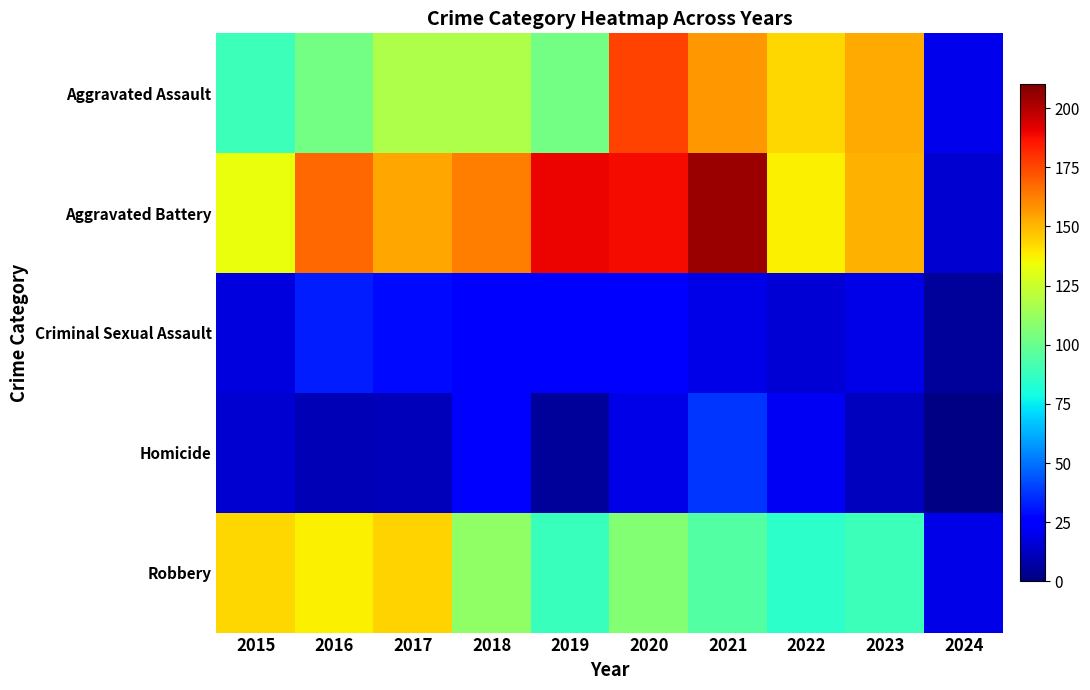

How many categories are shown in the chart?

10